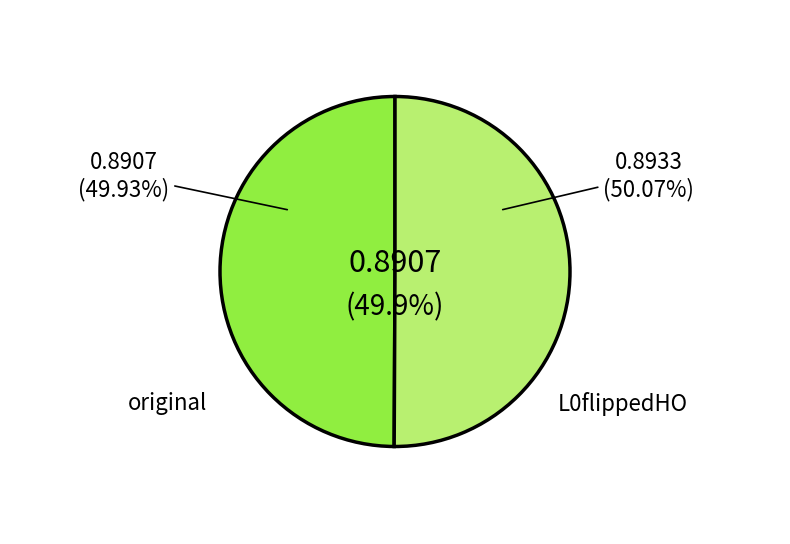

Is it true that L0flippedHO is 50% of the pie?

True